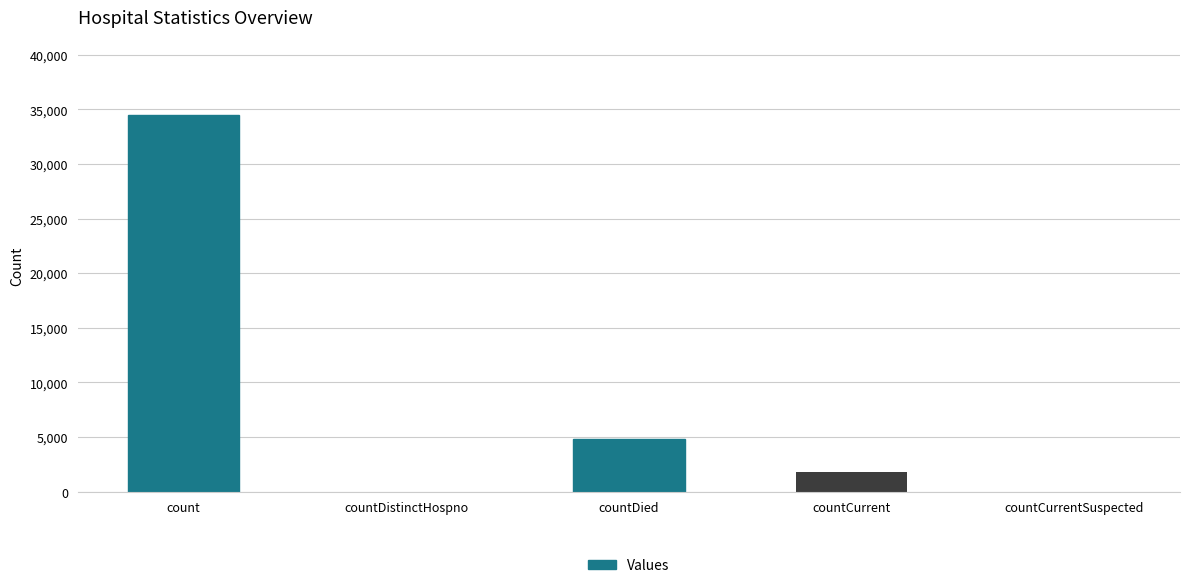

The value at count is 12719. True or false?

False